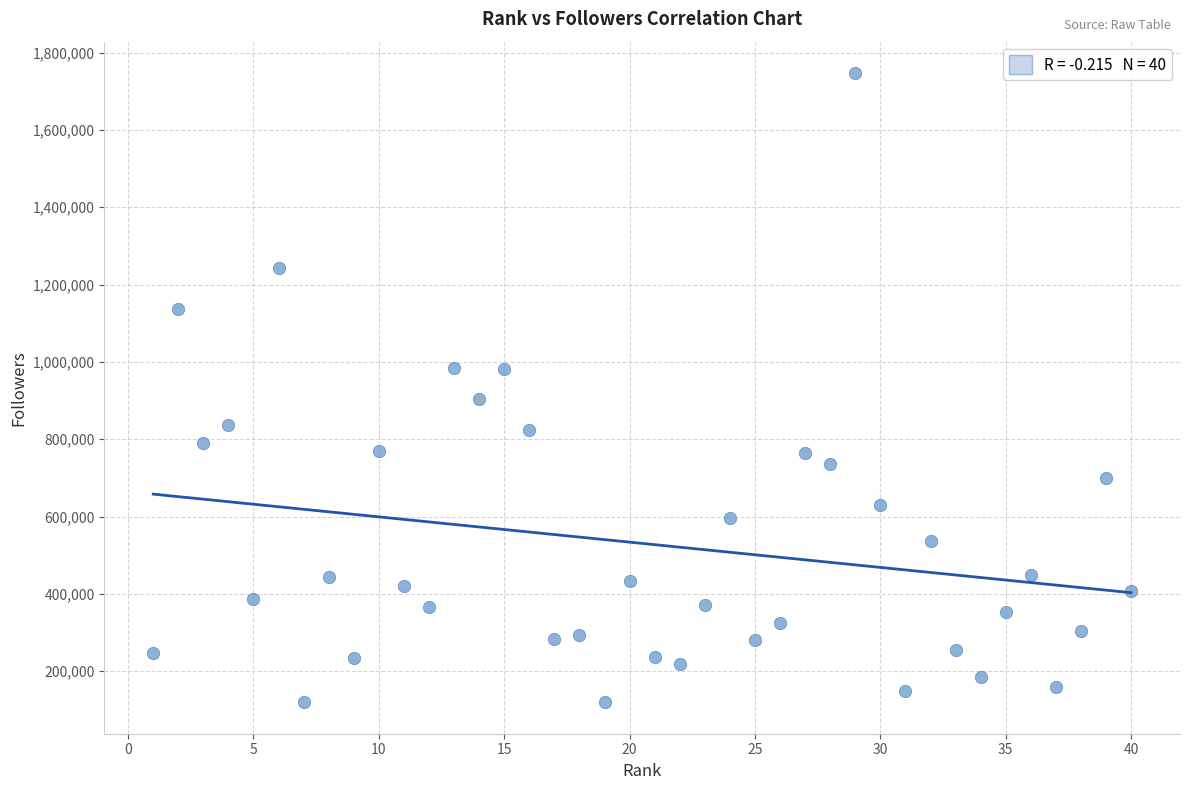

What is the range of Y values (max minus min)?

1627187